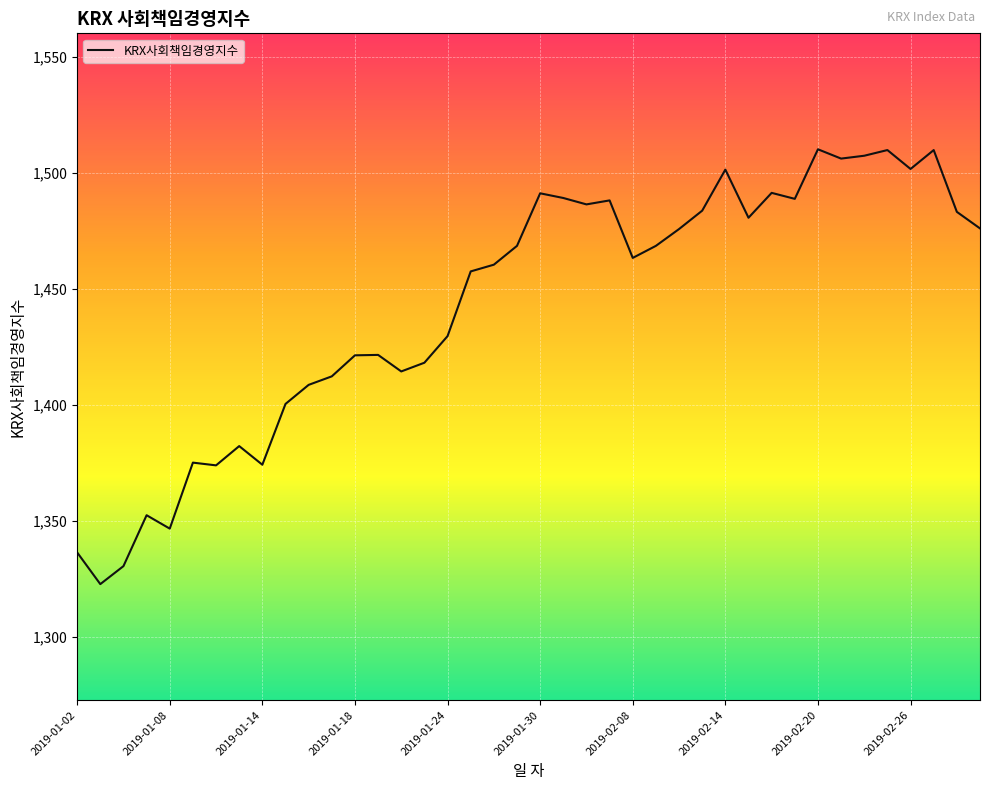

What is the difference between the maximum and minimum values?

187.5